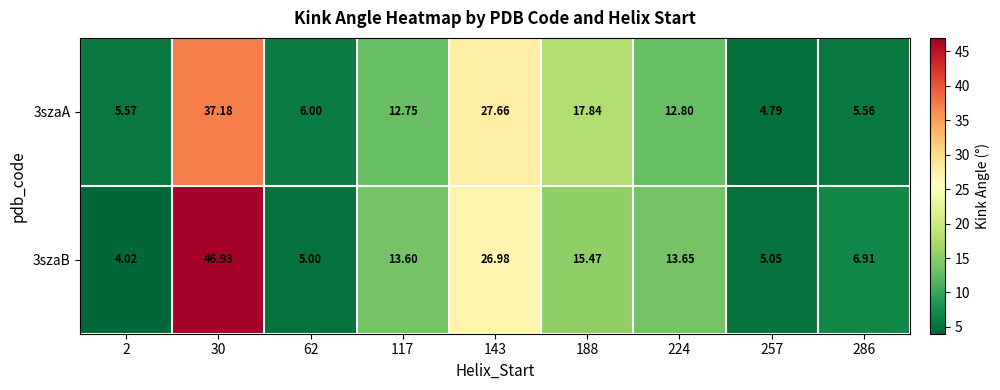

Is the value of 3szaA at 2 greater than the value of 3szaB at 257?

Yes